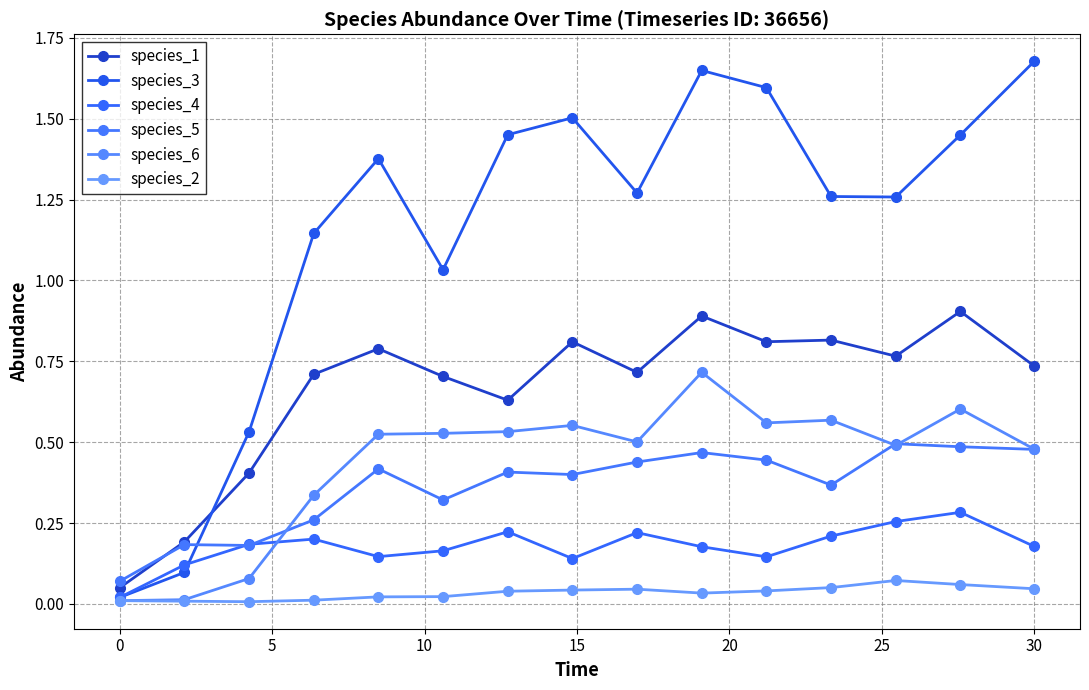

Is this an area chart (filled region under the line)?

No